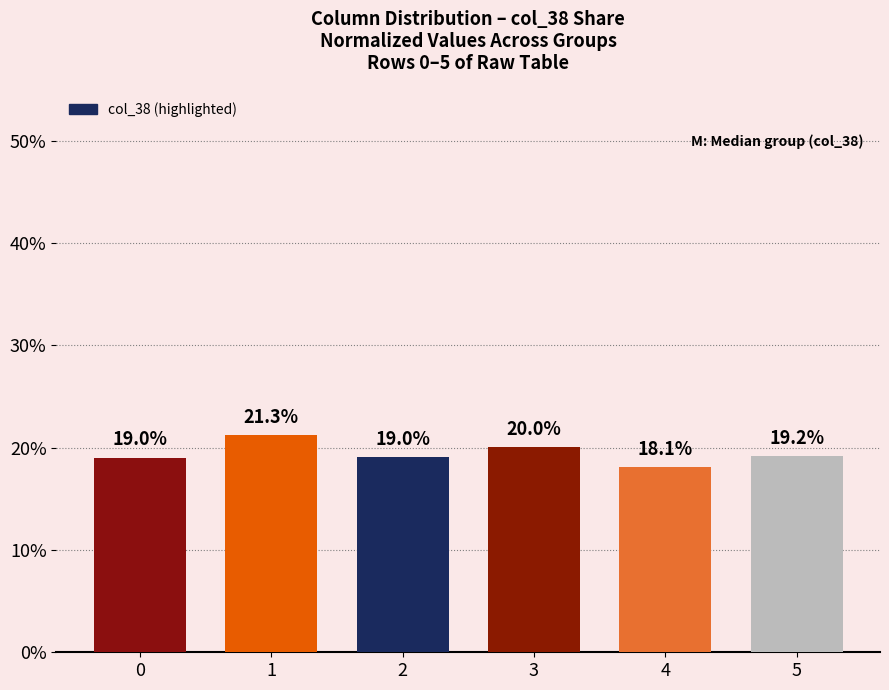

Does the chart contain stacked bars?

No